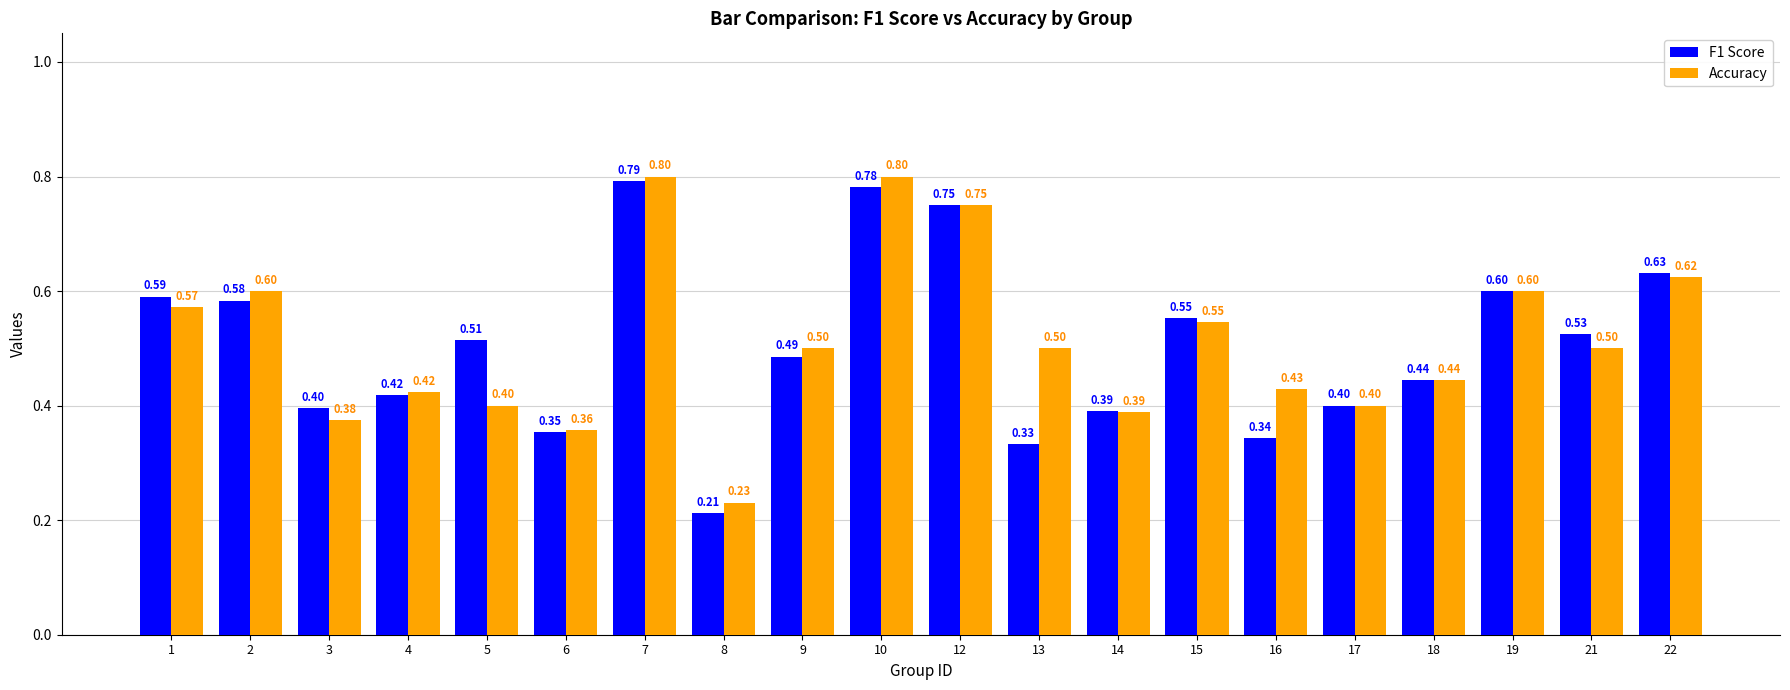

List the series in order of their peak value, highest first.

Accuracy, F1 Score